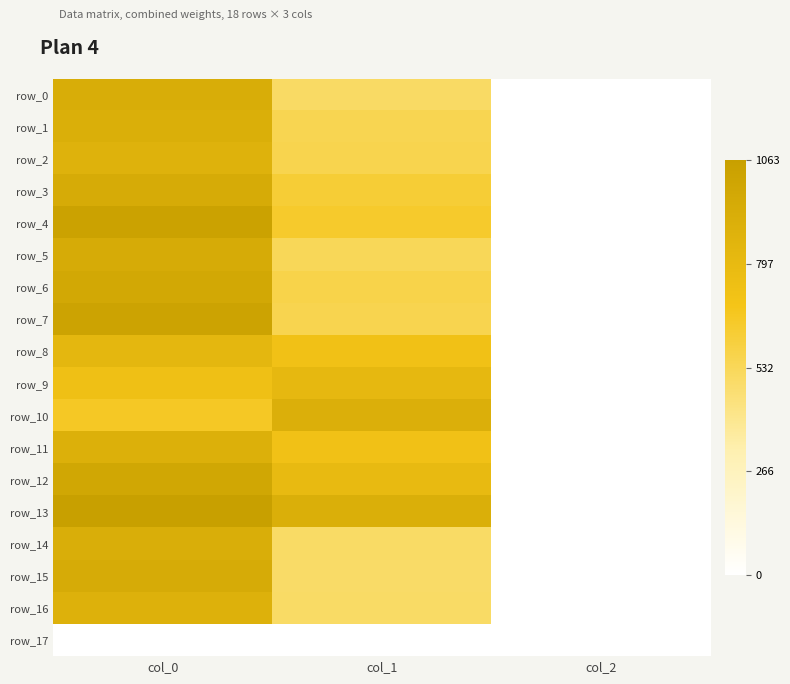

At which category does the chart reach its minimum across all series?

col_0